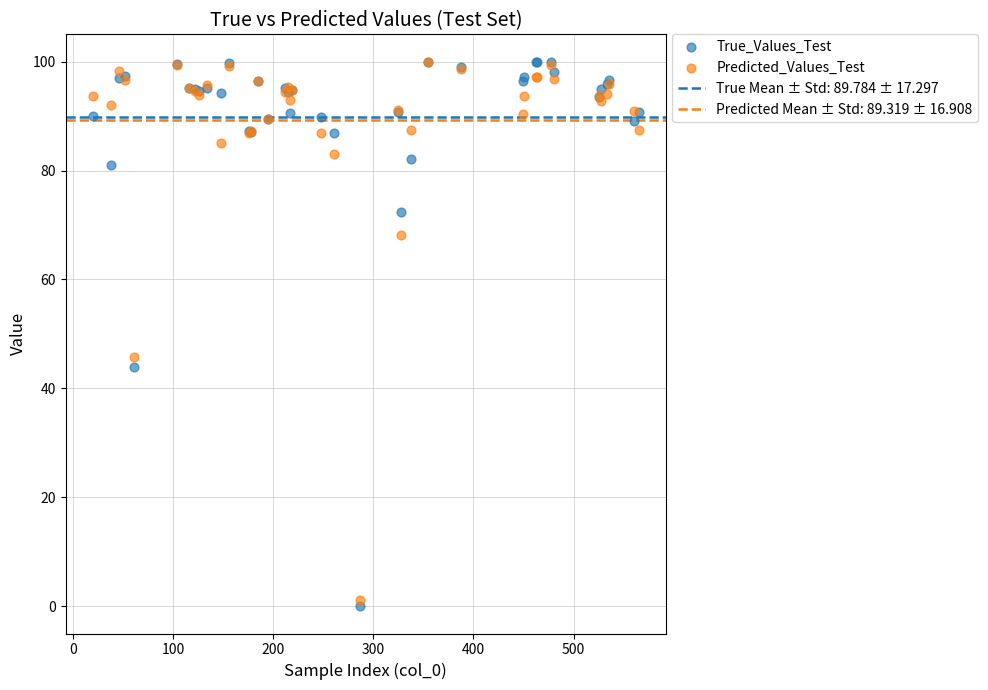

Which series has the widest spread of Y values?

True_Values_Test